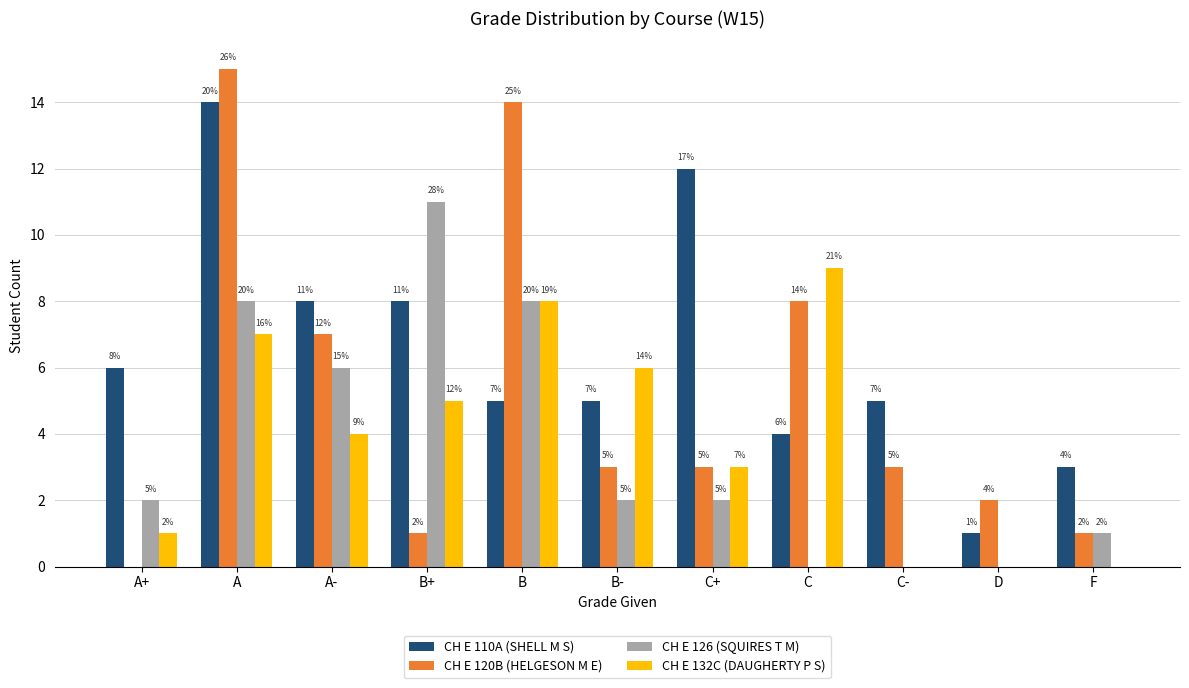

How many groups of bars are there?

11